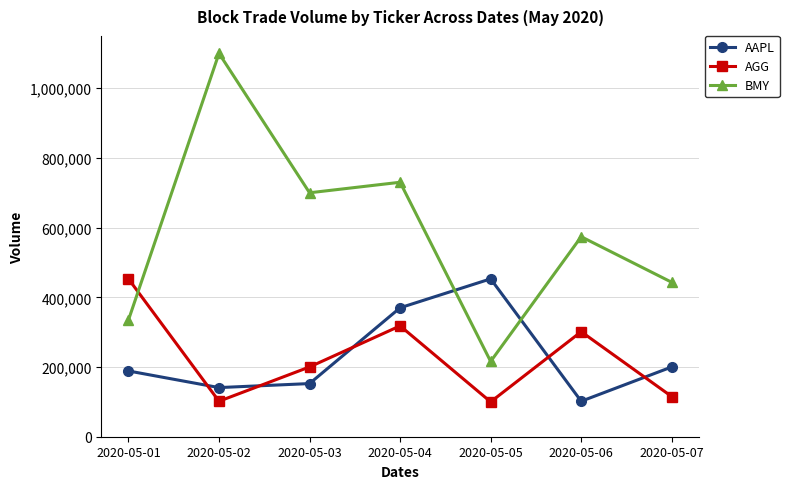

At which category is the sum across all series the highest?

2020-05-04